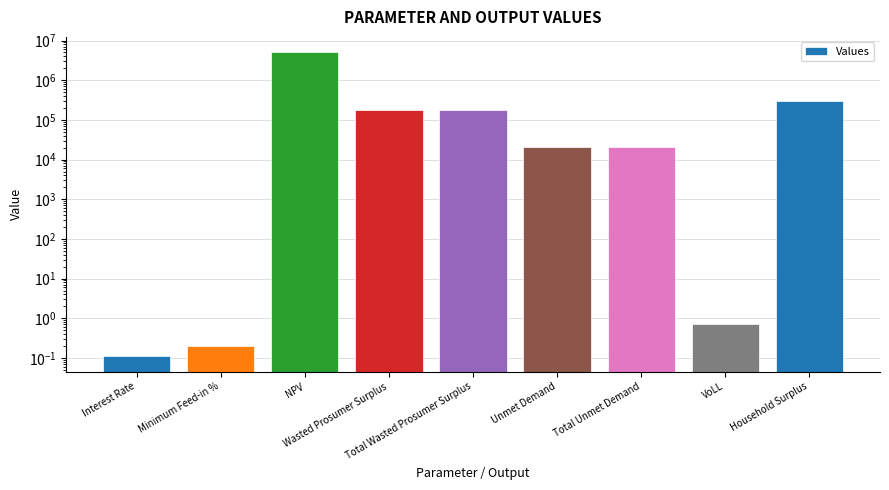

Where is the data nearest to the value 2551862?

Household Surplus